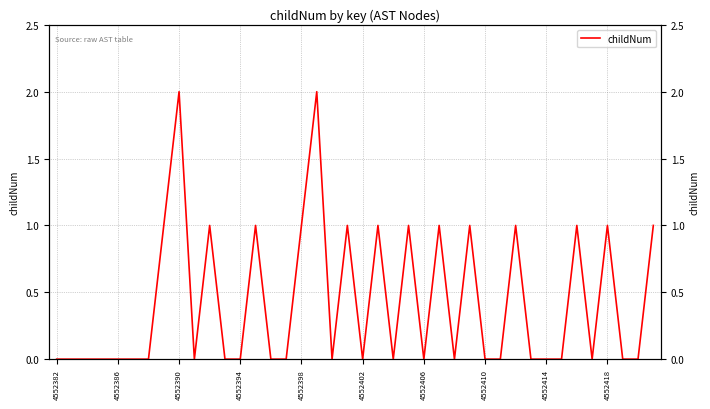

Which label corresponds to the smallest value in the chart?

4552382